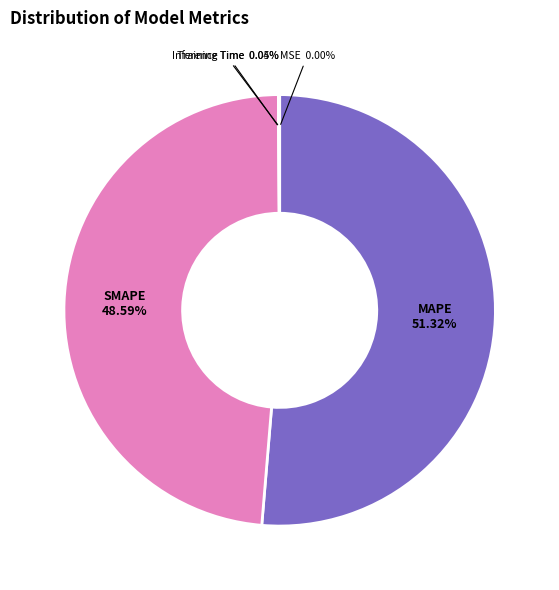

Between SMAPE and MAPE, which is larger?

MAPE